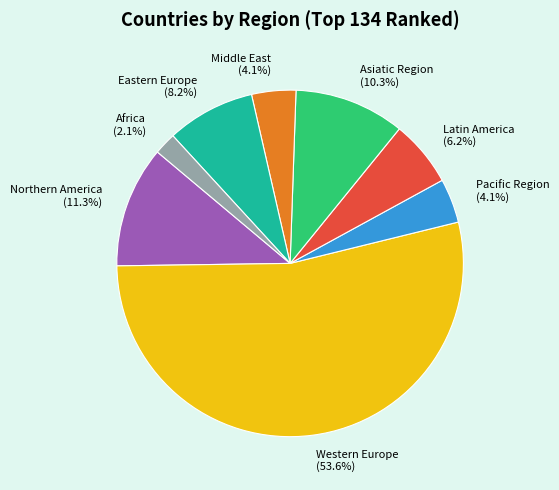

To the nearest percent, what percentage of the pie is Pacific Region?

4%